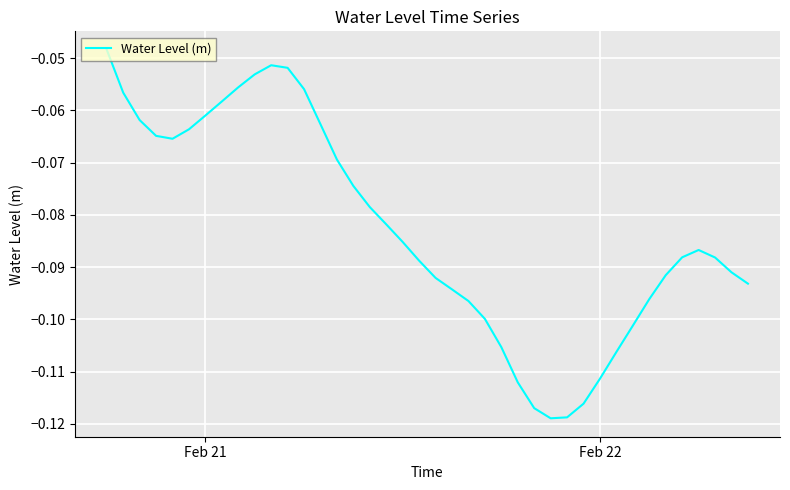

Does the chart have visible grid lines?

Yes